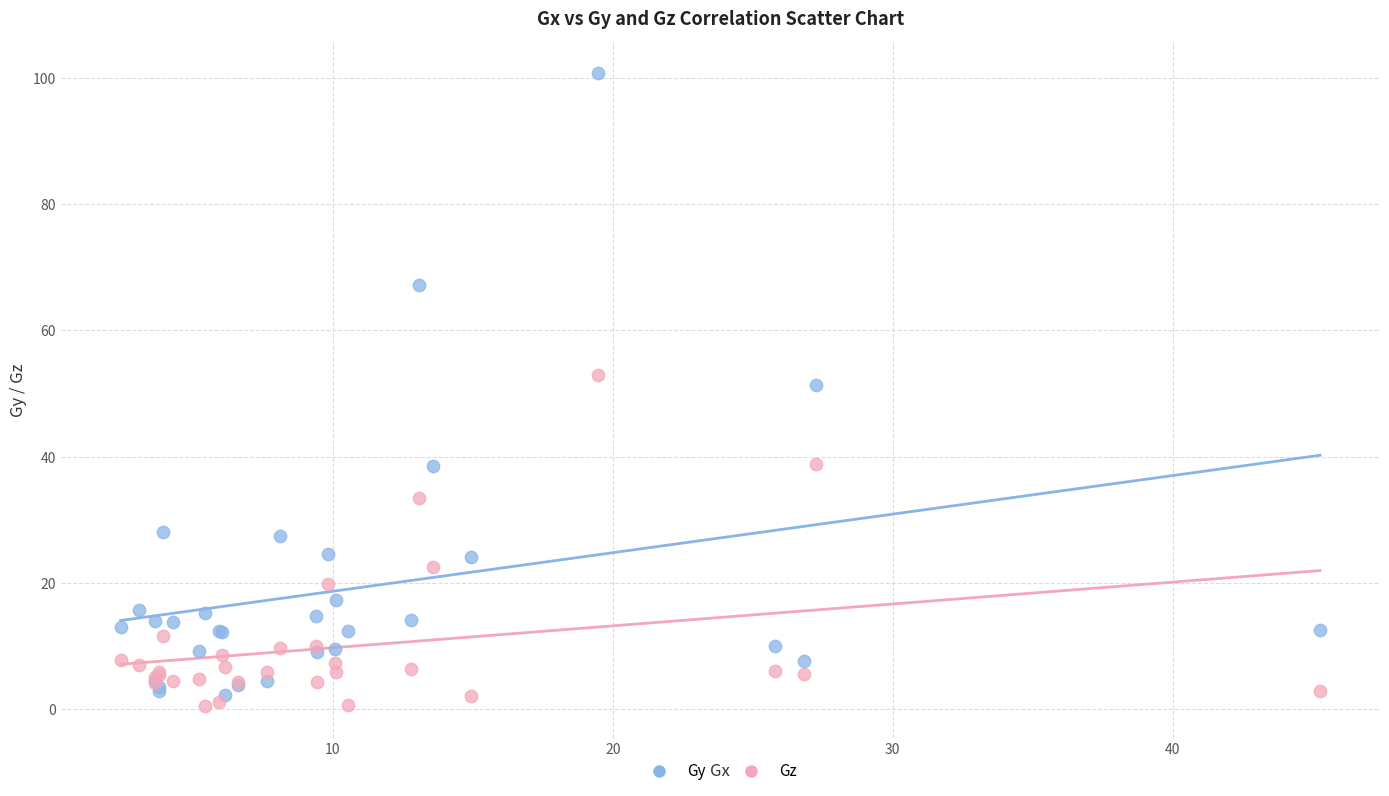

Across all series, what Y value is closest to 50?

51.3